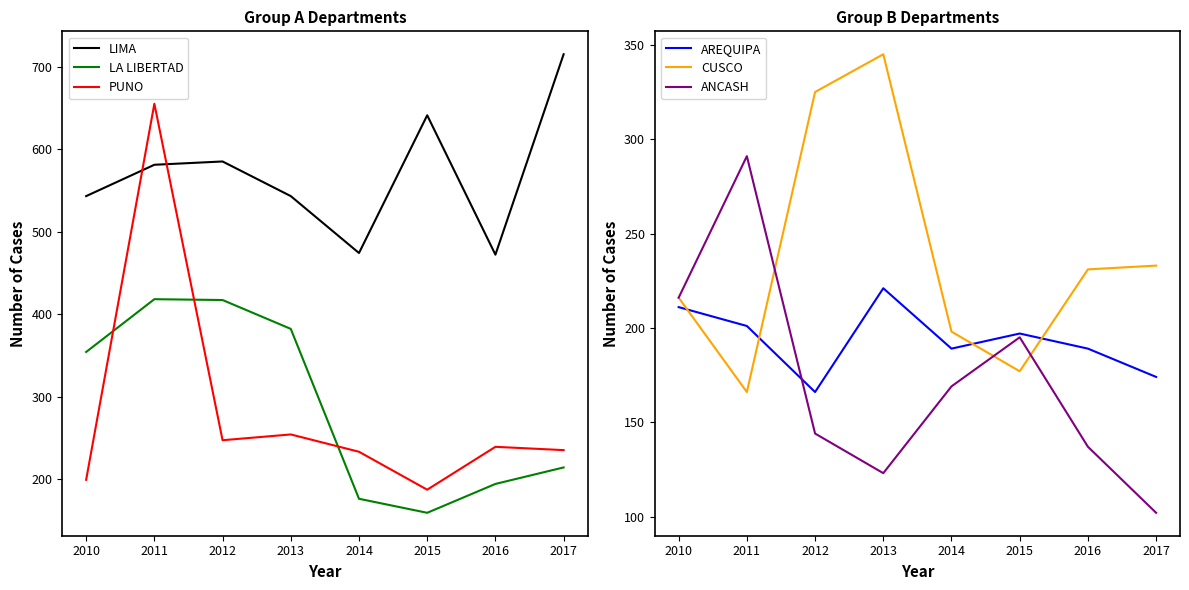

Is the value of ANCASH at 2011 greater than the value of PUNO at 2015?

Yes